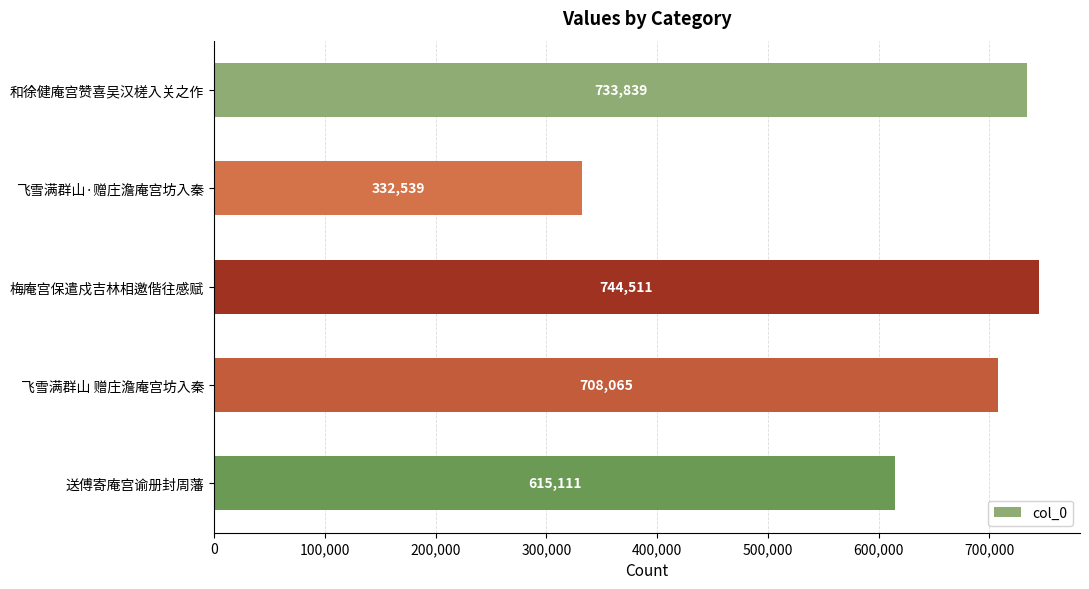

Is it true that the value at 飞雪满群山·赠庄澹庵宫坊入秦 is 332539?

True